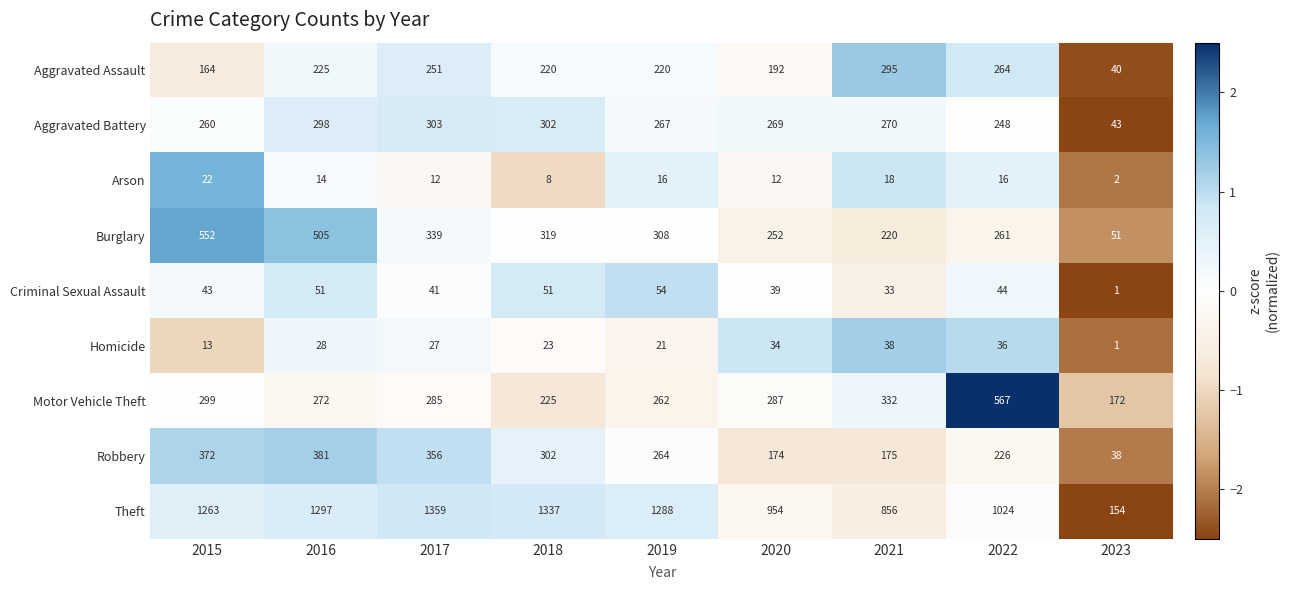

Which label corresponds to the largest value in the chart?

2017